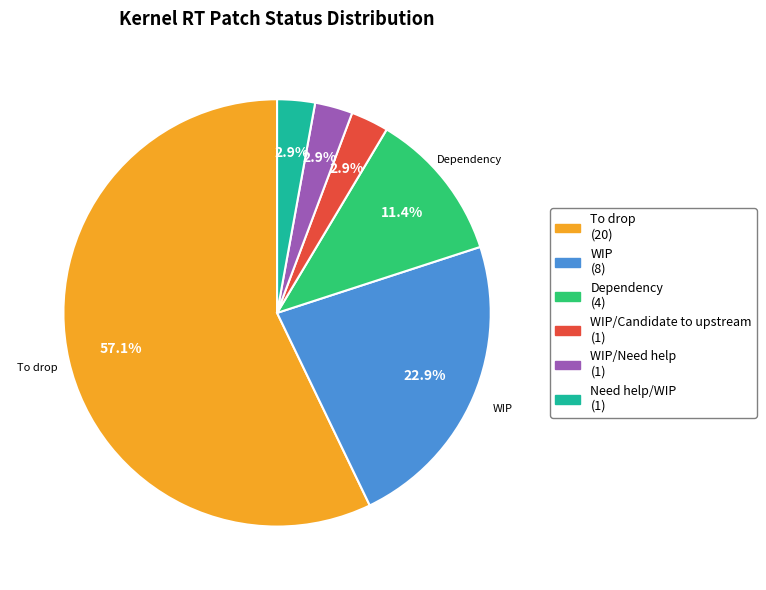

Is there a majority slice in this chart?

Yes